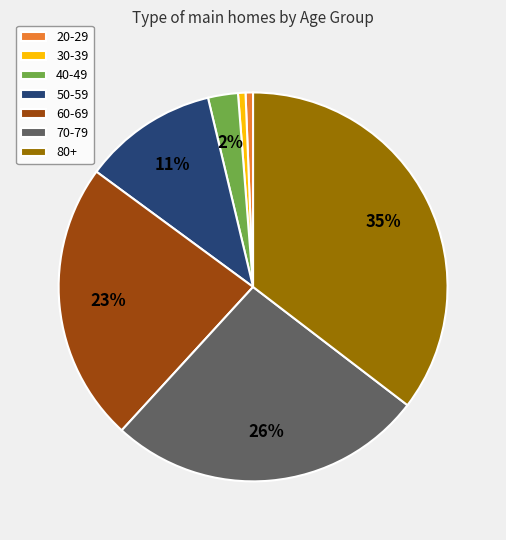

Does any single category account for the majority?

No